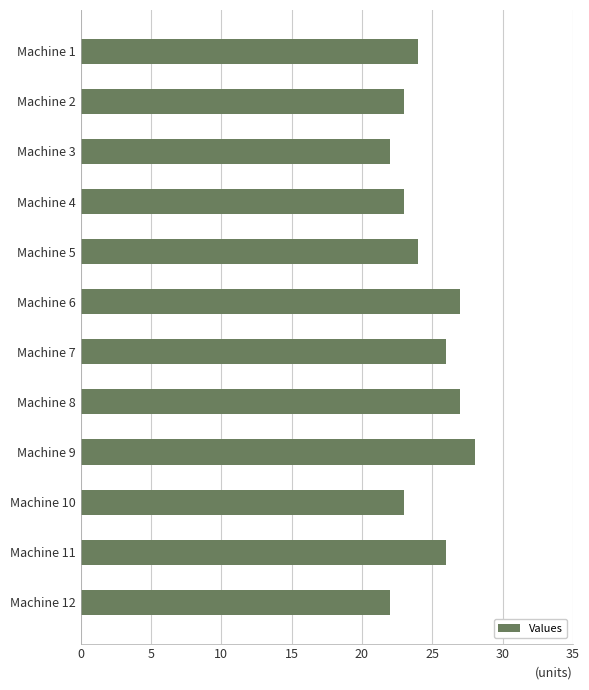

The chart shows a value of 6 at Machine 3. True or false?

False